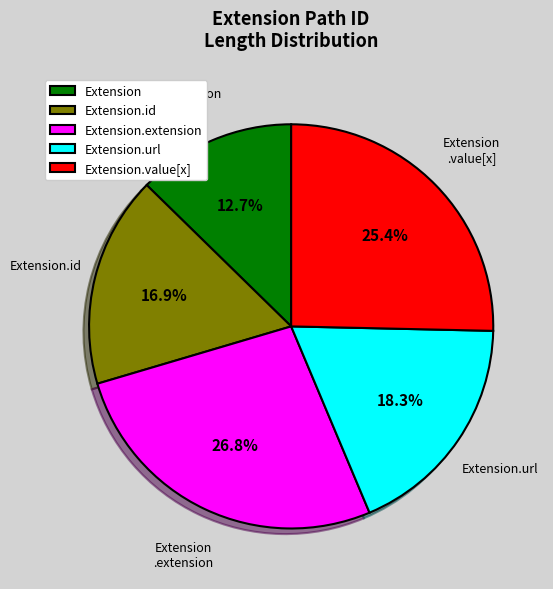

Rank the categories by value from highest to lowest.

Extension.extension, Extension.value[x], Extension.url, Extension.id, Extension